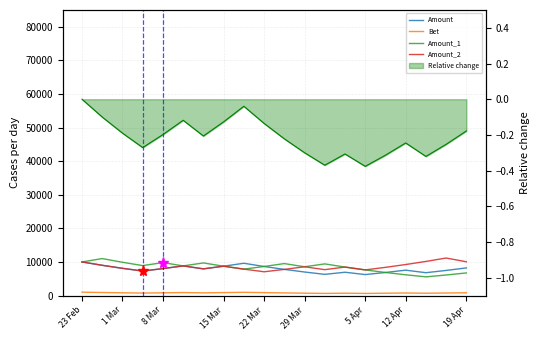

At which category does Amount_1 reach its first local peak?

1 Mar